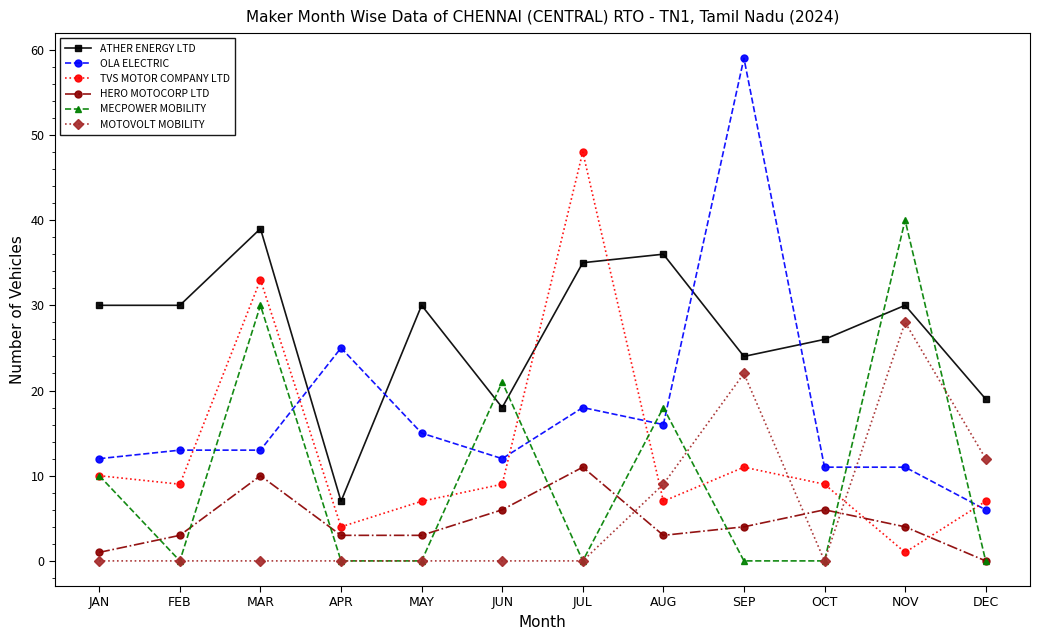

Where does the TVS MOTOR COMPANY LTD series first go above 9?

JAN